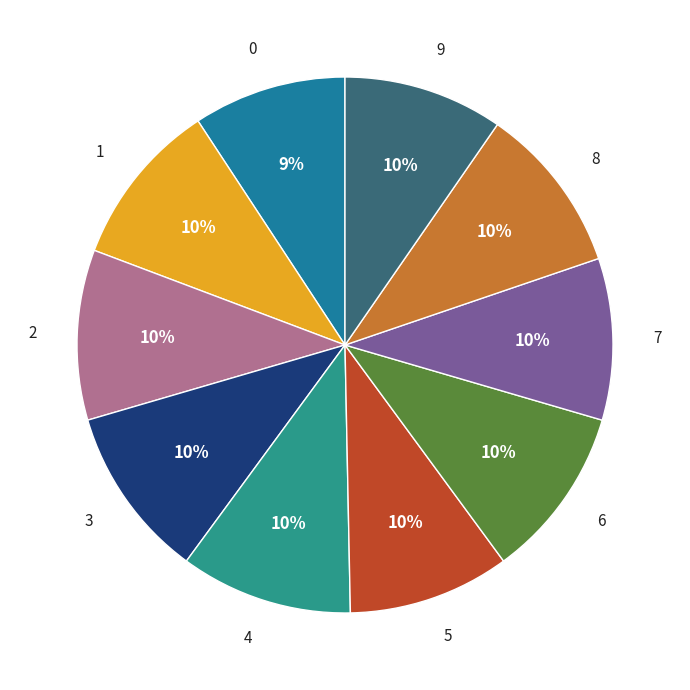

What percentage is the 1 slice, to the nearest percent?

10%